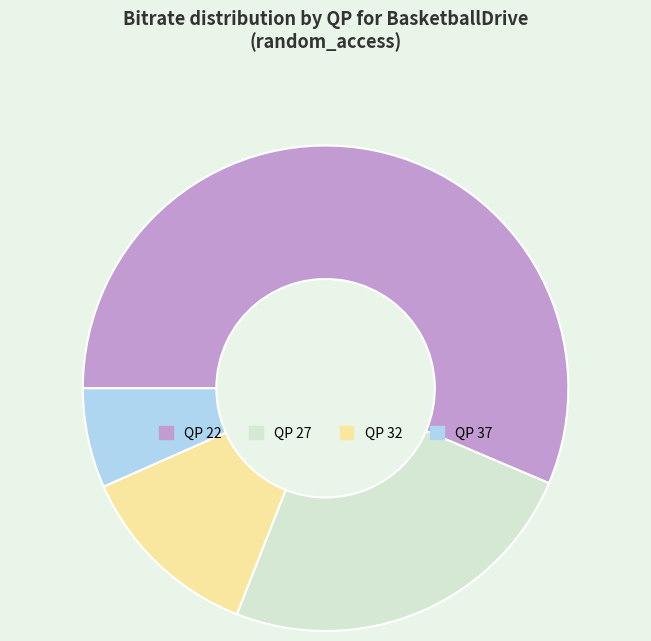

Approximately how many times larger is the value at QP 37 compared to QP 27?

0.3